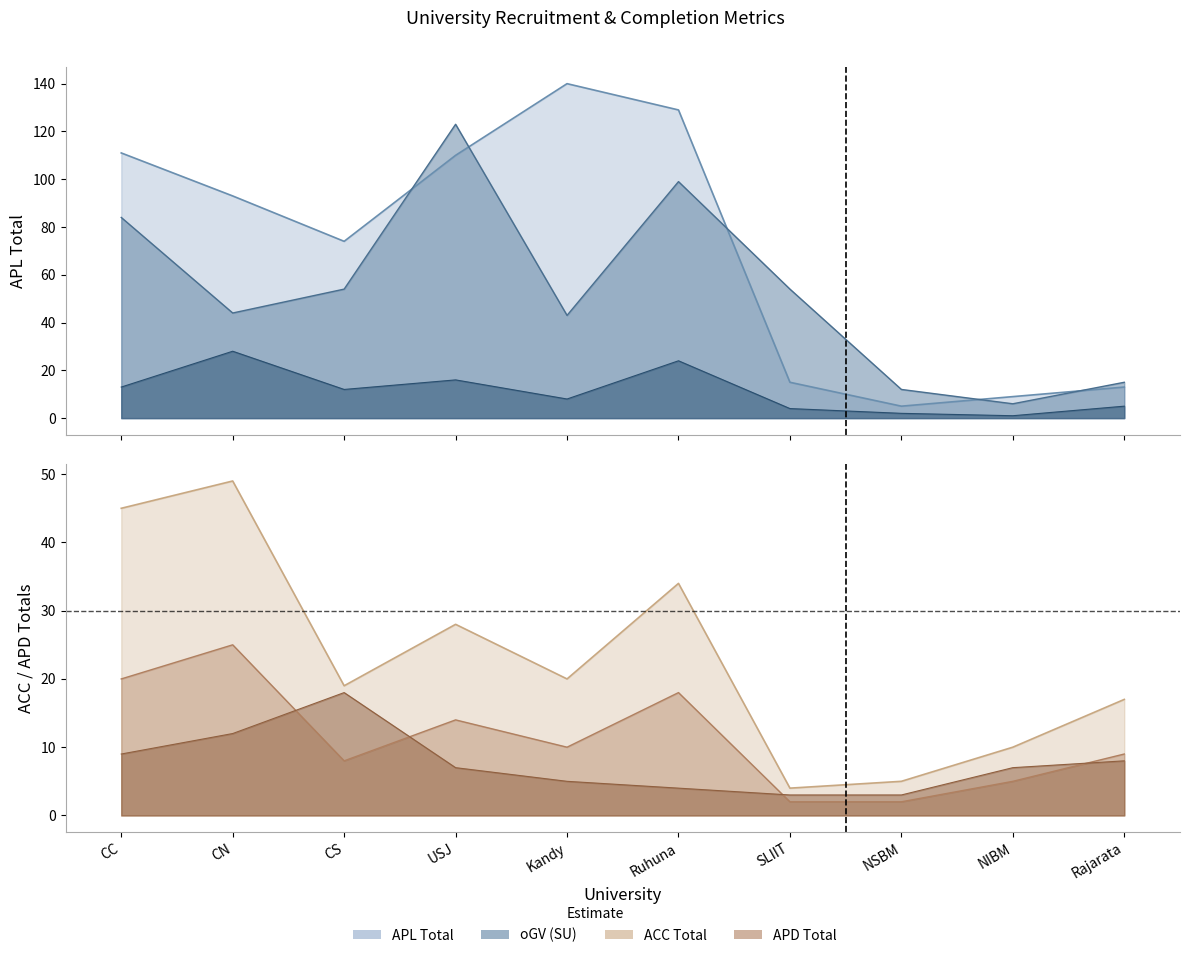

How many lines are shown in the chart?

6